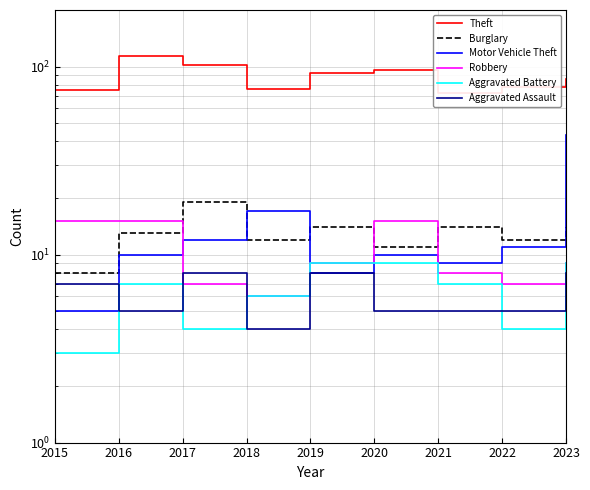

Rank the series at 2022 from lowest to highest value.

Aggravated Battery, Aggravated Assault, Robbery, Motor Vehicle Theft, Burglary, Theft